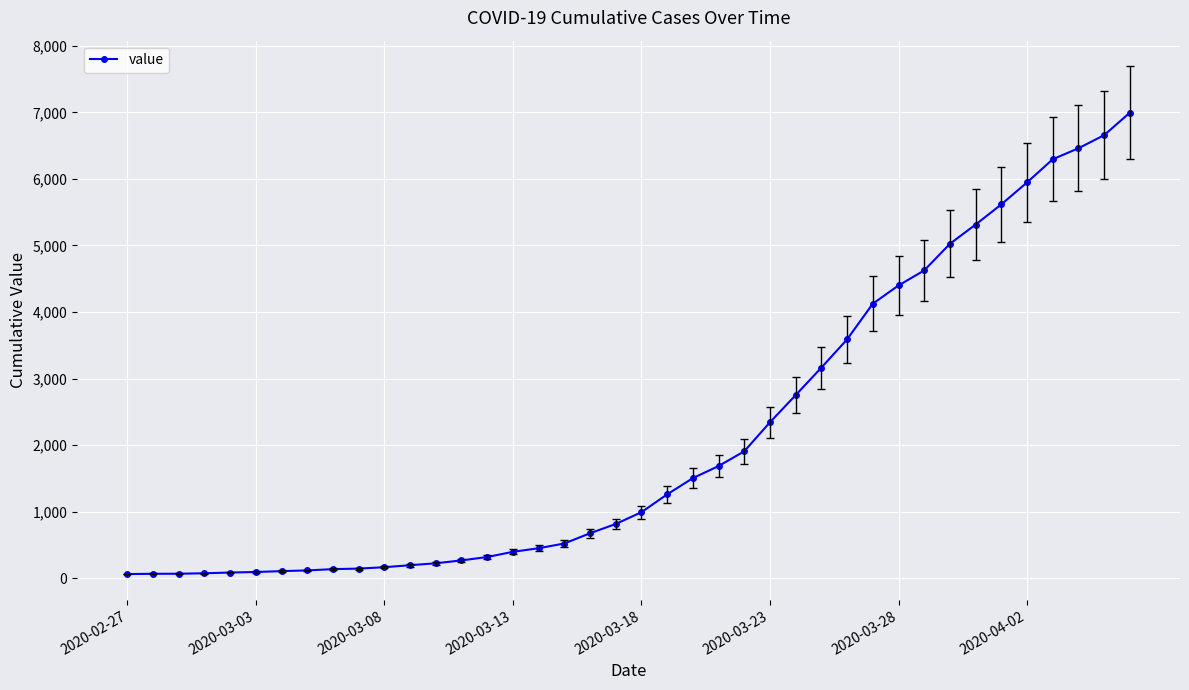

What is the average value?

2142